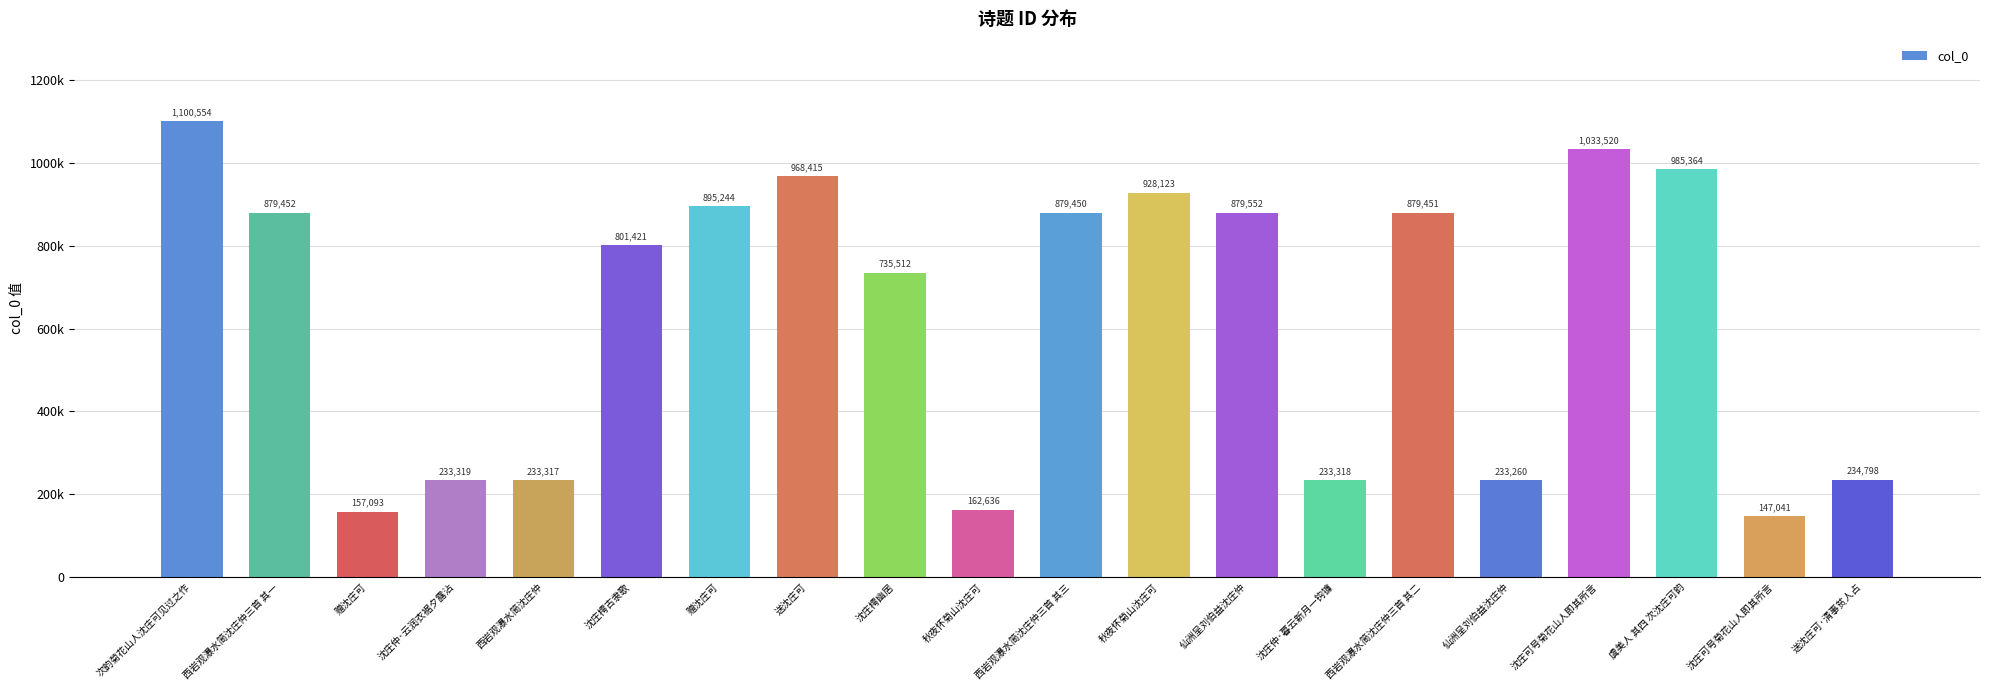

What is the maximum value shown in the chart?

1100554